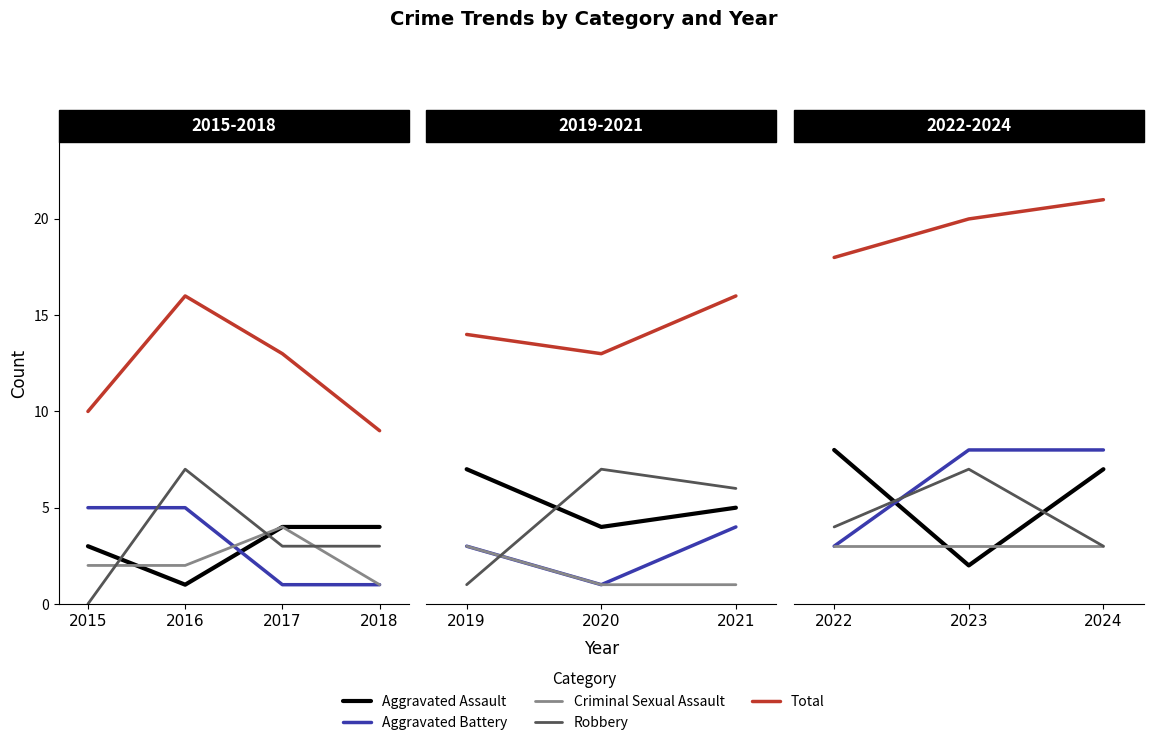

What are all the series names shown in the legend?

Aggravated Assault, Aggravated Battery, Criminal Sexual Assault, Robbery, Total